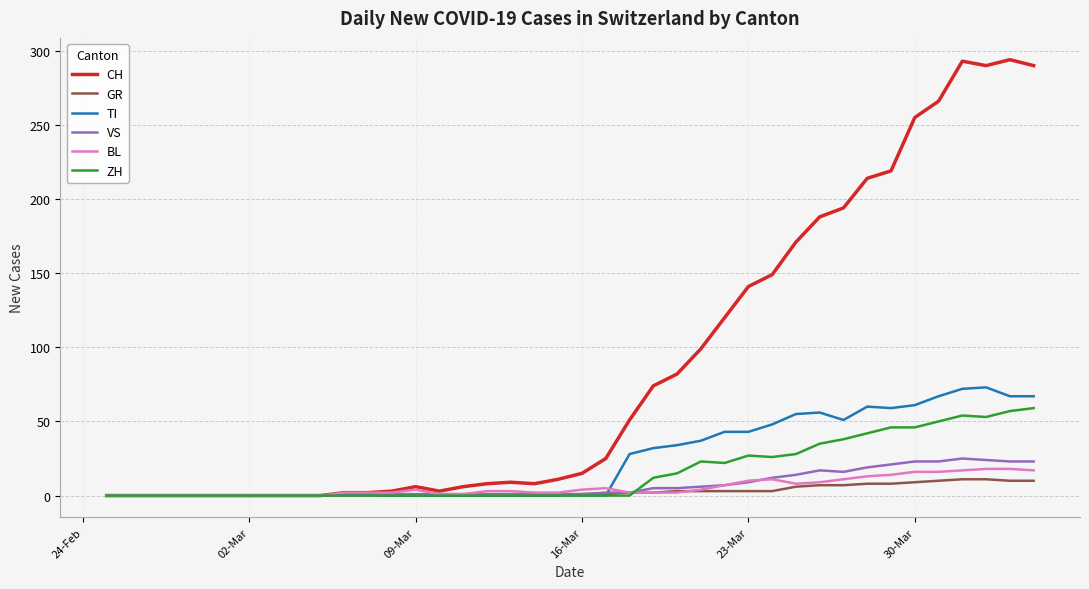

Which series has the widest spread of values?

CH